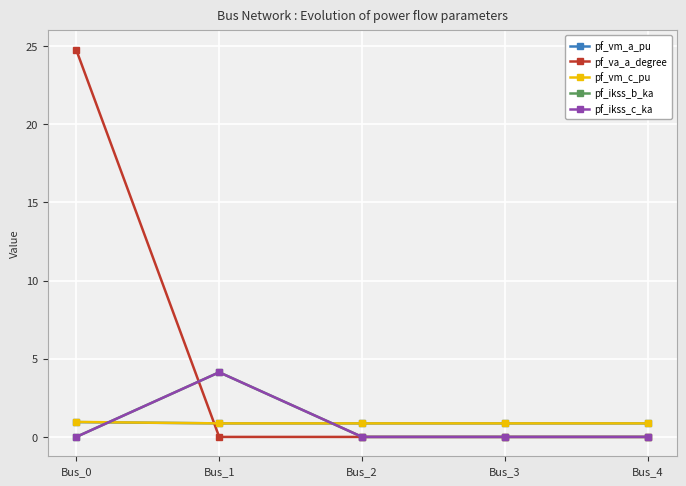

Reading left to right, transcribe all the data shown in this chart.

pf_vm_a_pu: 0.9	0.9	0.9	0.9	0.9
pf_va_a_degree: 24.8	0.0	0.0	0.0	0.0
pf_vm_c_pu: 1.0	0.9	0.9	0.9	0.9
pf_ikss_b_ka: 0.0	4.1	0.0	0.0	0.0
pf_ikss_c_ka: 0.0	4.1	0.0	0.0	0.0